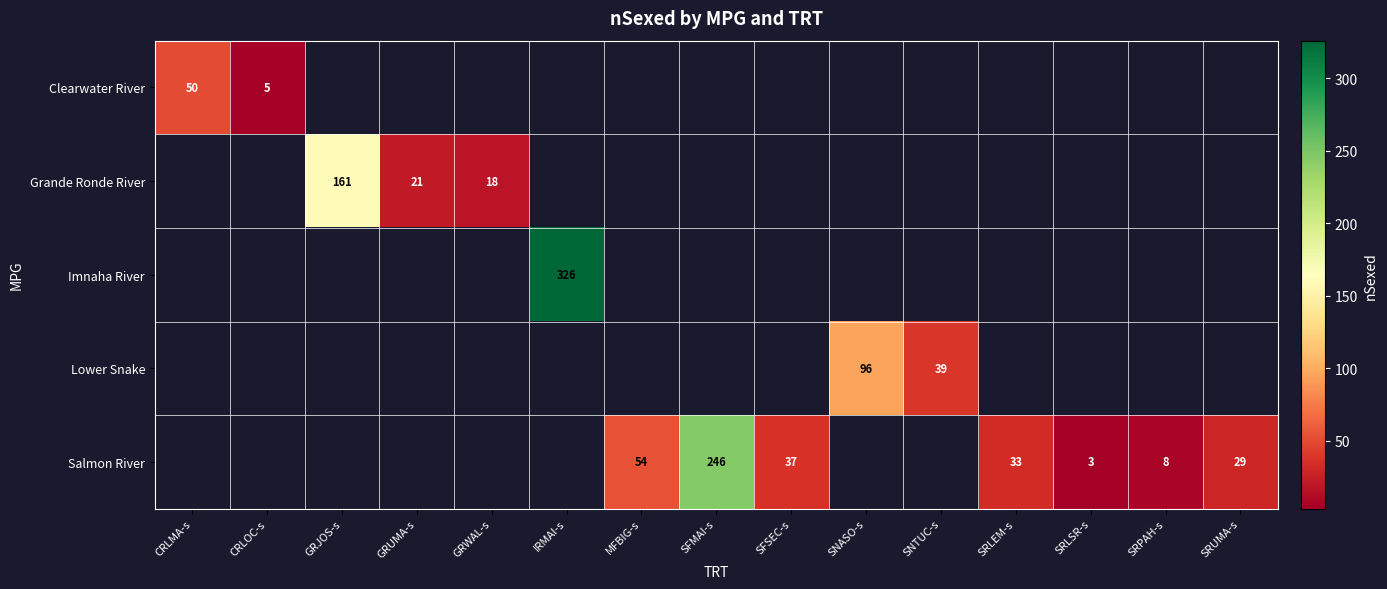

Is the value of Grande Ronde River at GRUMA-s greater than the value of Lower Snake at SNASO-s?

No